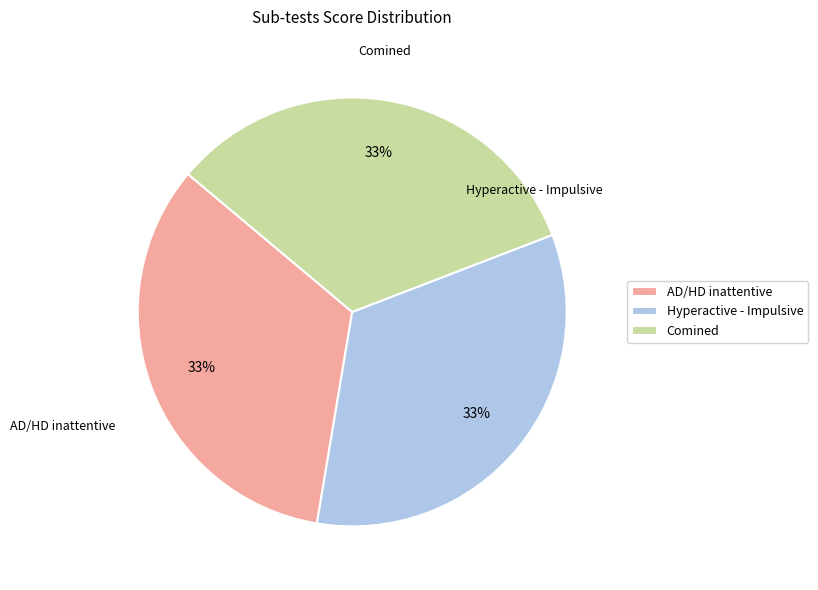

What percentage is the Comined slice, to the nearest percent?

33%